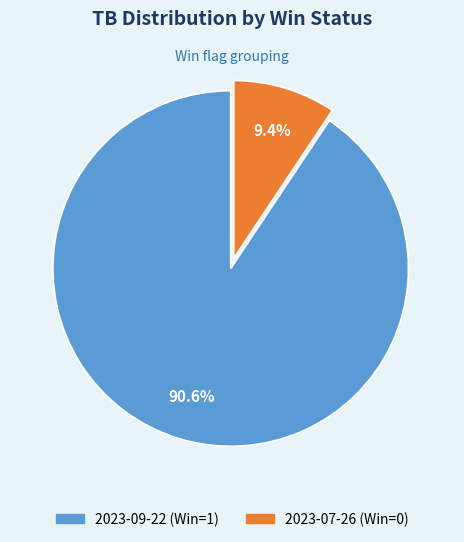

Is there a majority slice in this chart?

Yes